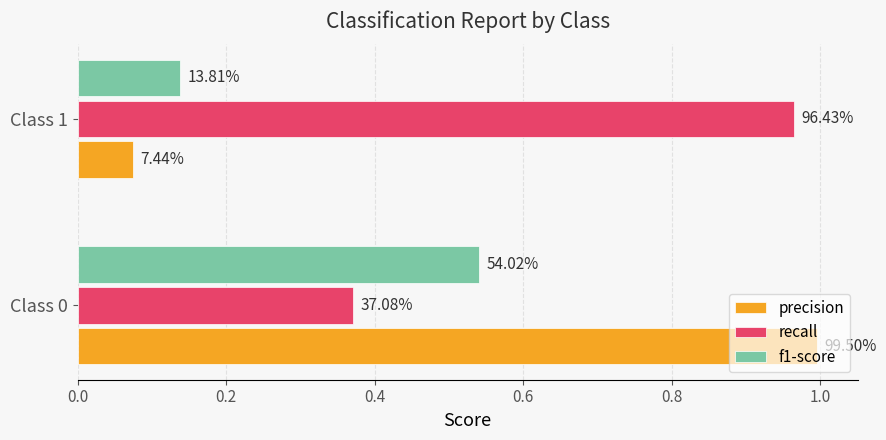

Rank the series by their average value, from lowest to highest.

f1-score, precision, recall